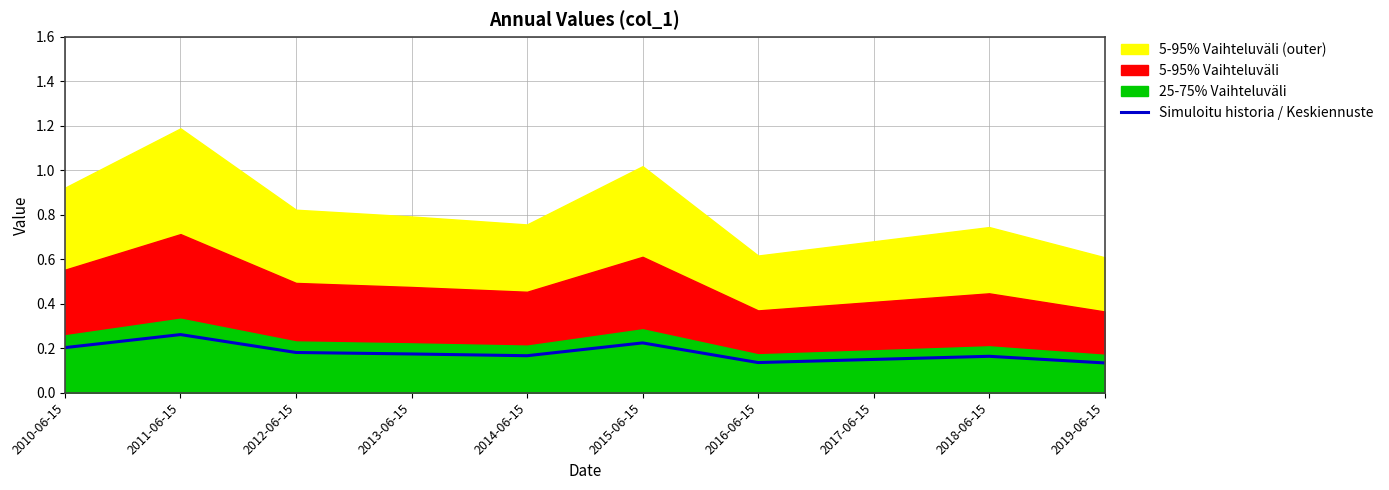

Is it true that the value at 2019-06-15 is 0.1?

True